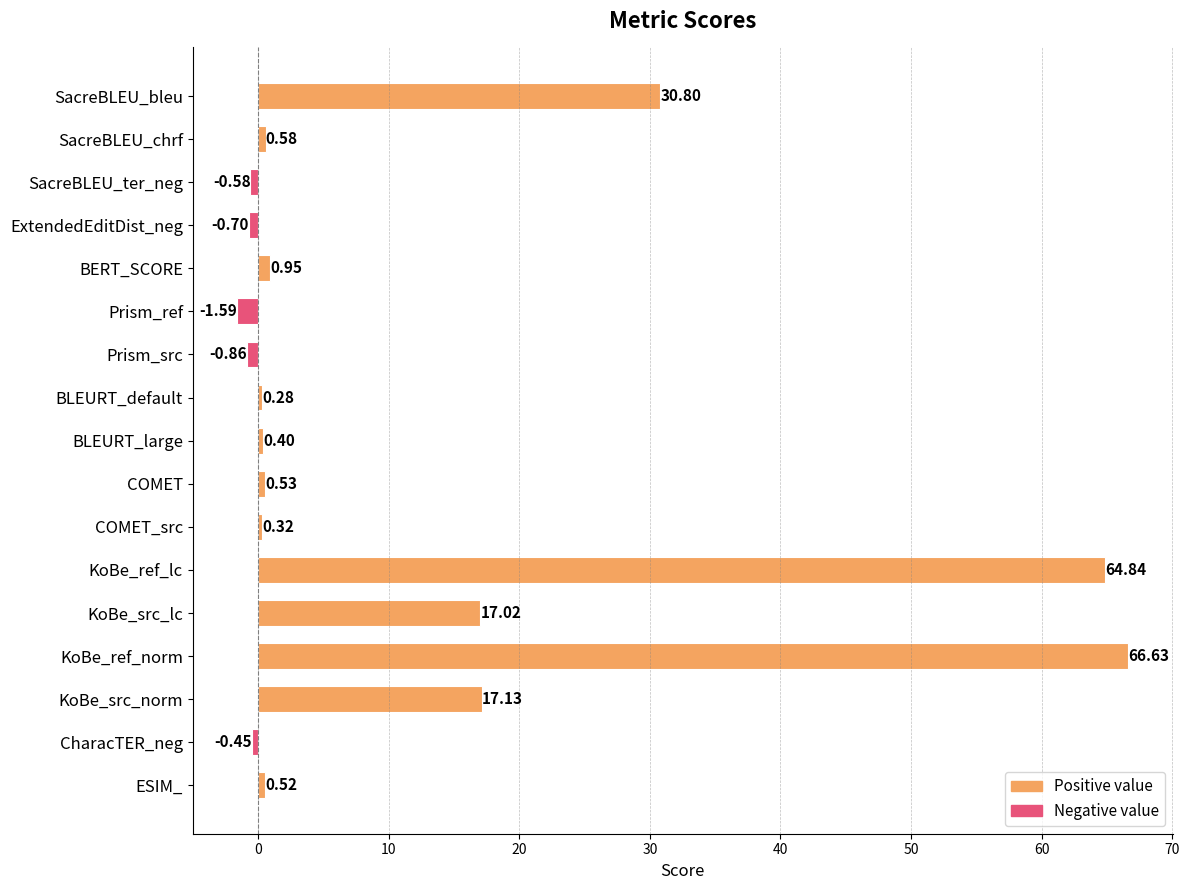

Between ExtendedEditDist_neg and CharacTER_neg, which is larger?

CharacTER_neg